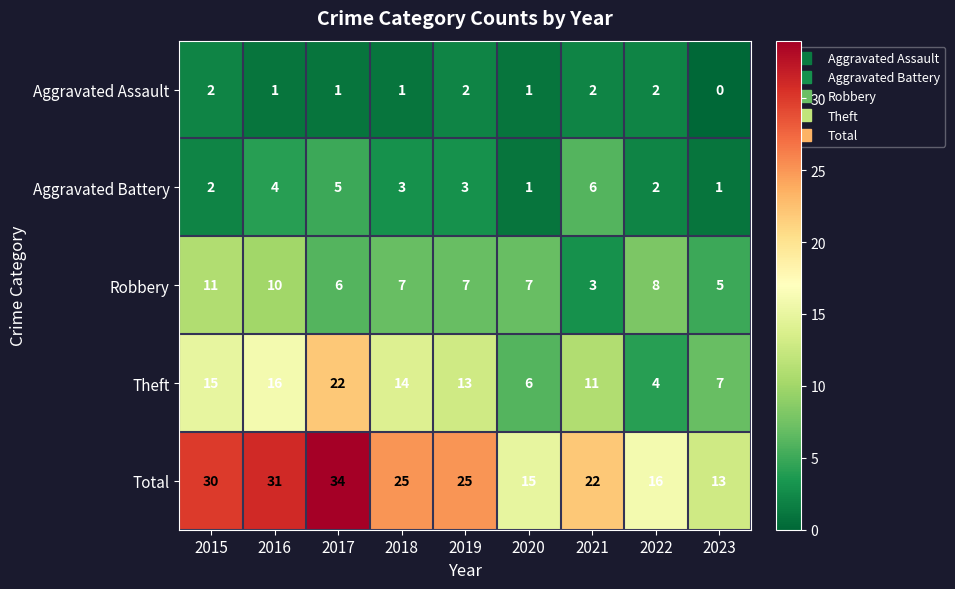

Between 2017 and 2021, which series saw the biggest shift?

Total